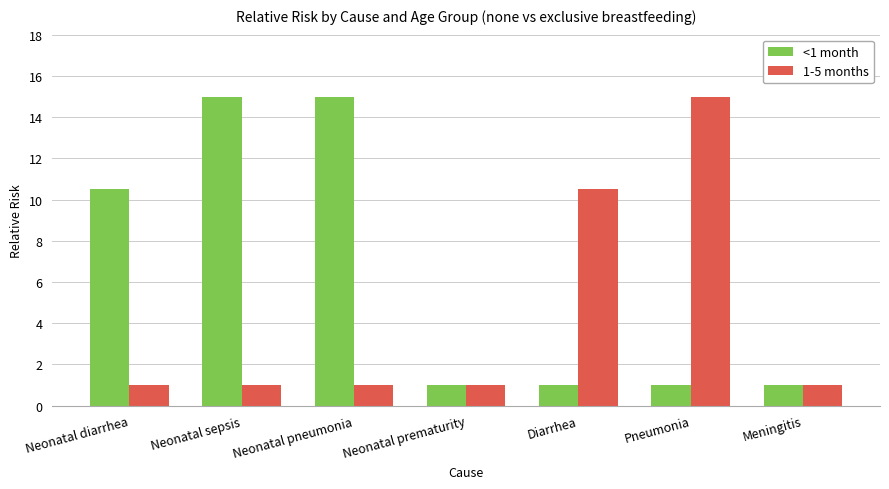

Rank the series by their average value, from lowest to highest.

1-5 months, <1 month